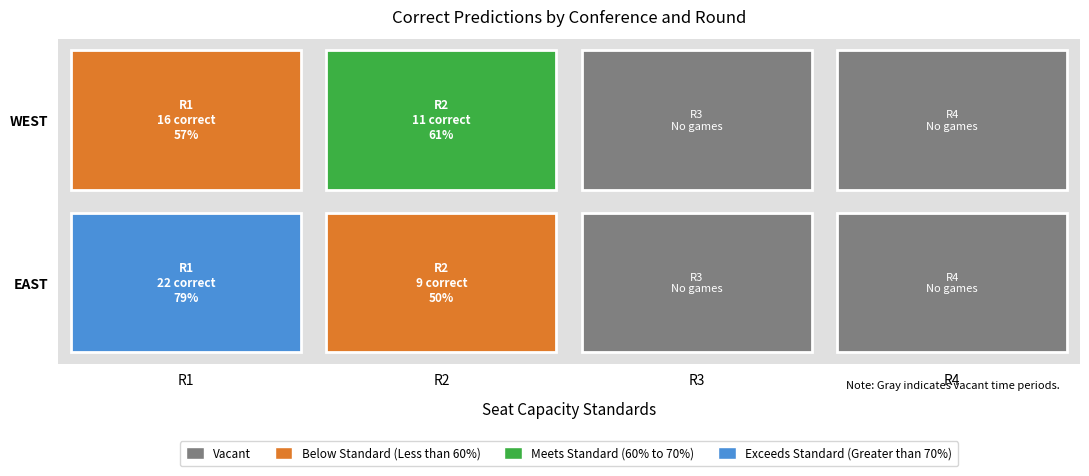

Reading left to right, transcribe all the data shown in this chart.

EAST: R1=22	R2=9	R3=0	R4=0
WEST: R1=16	R2=11	R3=0	R4=0